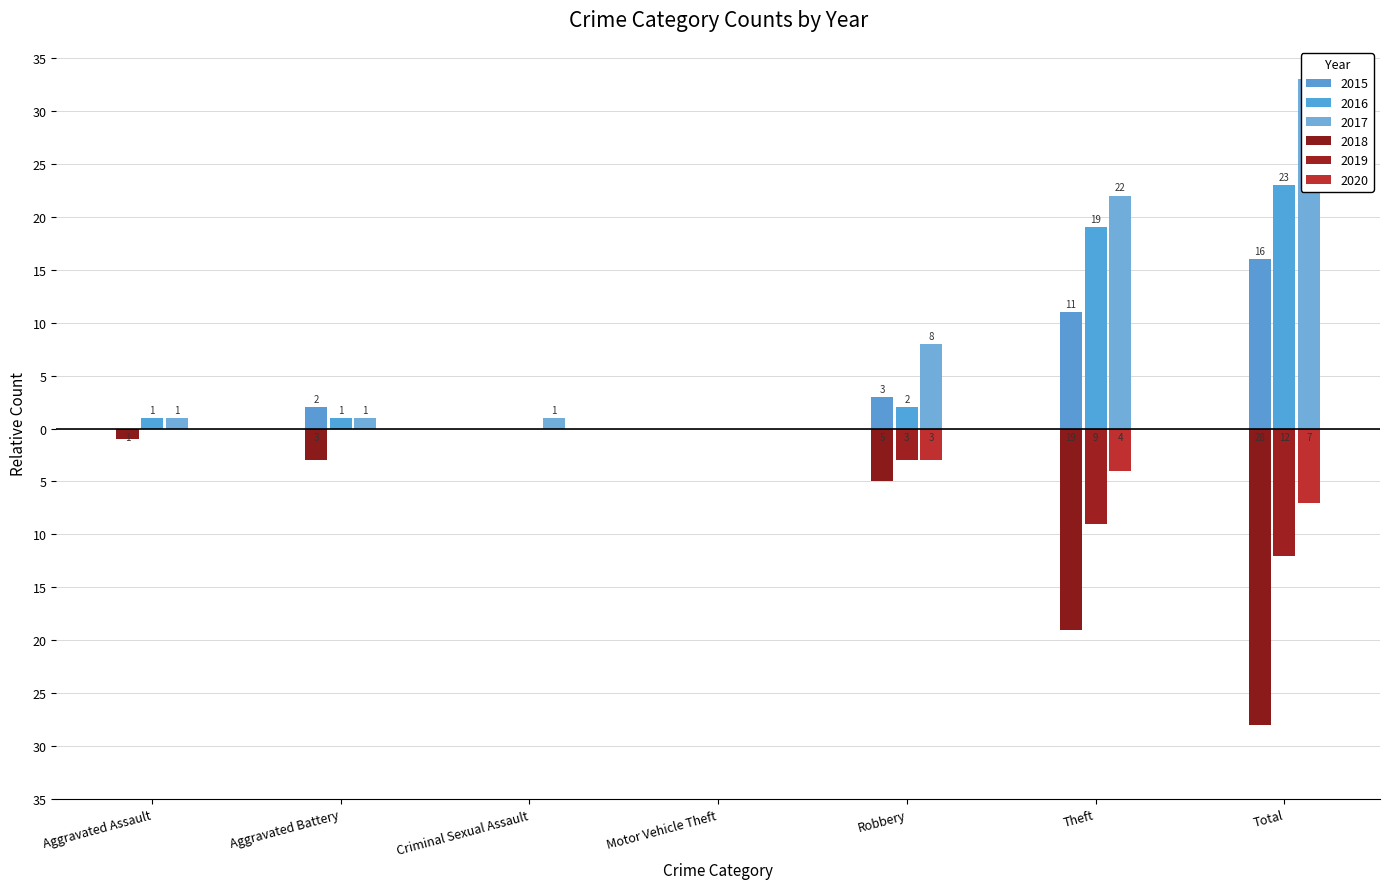

Reading left to right, what are all the values shown in this chart?

2015: Aggravated Assault=0	Aggravated Battery=2	Criminal Sexual Assault=0	Motor Vehicle Theft=0	Robbery=3	Theft=11	Total=16
2016: Aggravated Assault=1	Aggravated Battery=1	Criminal Sexual Assault=0	Motor Vehicle Theft=0	Robbery=2	Theft=19	Total=23
2017: Aggravated Assault=1	Aggravated Battery=1	Criminal Sexual Assault=1	Motor Vehicle Theft=0	Robbery=8	Theft=22	Total=33
2018: Aggravated Assault=-1	Aggravated Battery=-3	Criminal Sexual Assault=0	Motor Vehicle Theft=0	Robbery=-5	Theft=-19	Total=-28
2019: Aggravated Assault=0	Aggravated Battery=0	Criminal Sexual Assault=0	Motor Vehicle Theft=0	Robbery=-3	Theft=-9	Total=-12
2020: Aggravated Assault=0	Aggravated Battery=0	Criminal Sexual Assault=0	Motor Vehicle Theft=0	Robbery=-3	Theft=-4	Total=-7